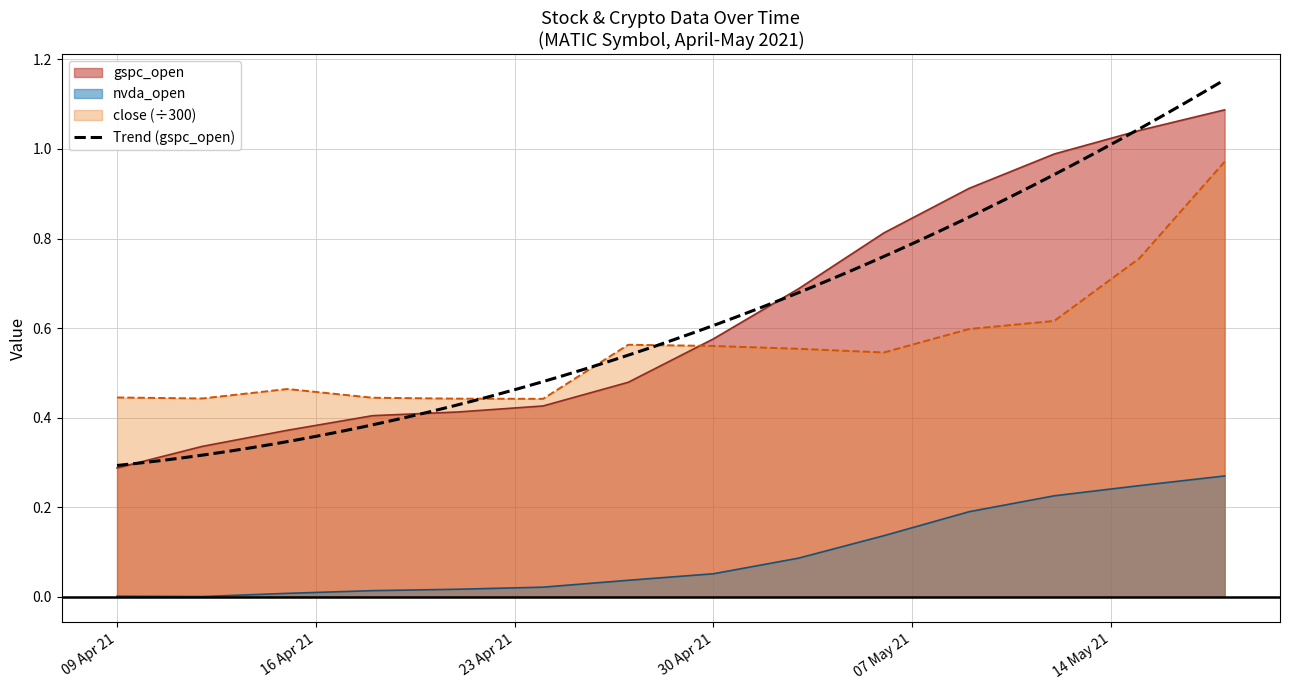

Reading left to right, list all the values displayed in this chart.

gspc_open: 0.3	0.3	0.4	0.4	0.4	0.4	0.5	0.6	0.7	0.8	0.9	1.0	1.0	1.1
nvda_open: 0.0	0.0	0.0	0.0	0.0	0.0	0.0	0.1	0.1	0.1	0.2	0.2	0.2	0.3
close: 0.4	0.4	0.5	0.4	0.4	0.4	0.6	0.6	0.6	0.5	0.6	0.6	0.8	1.0